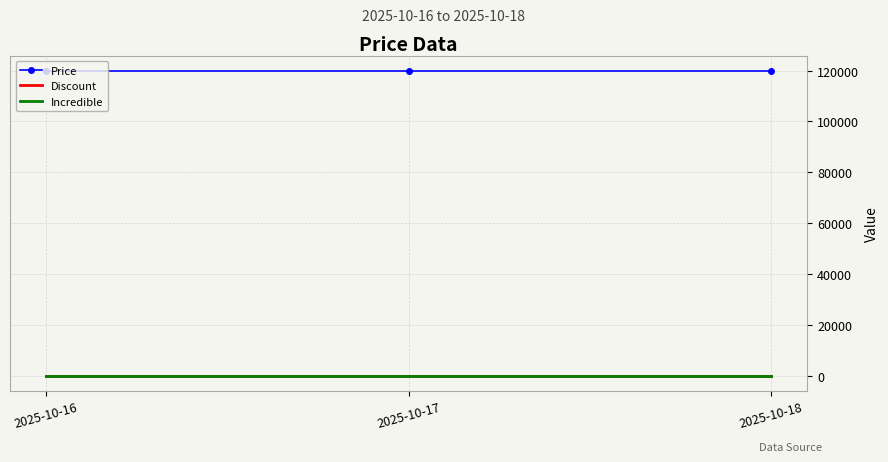

Between 2025-10-16 and 2025-10-17, which is larger?

2025-10-16